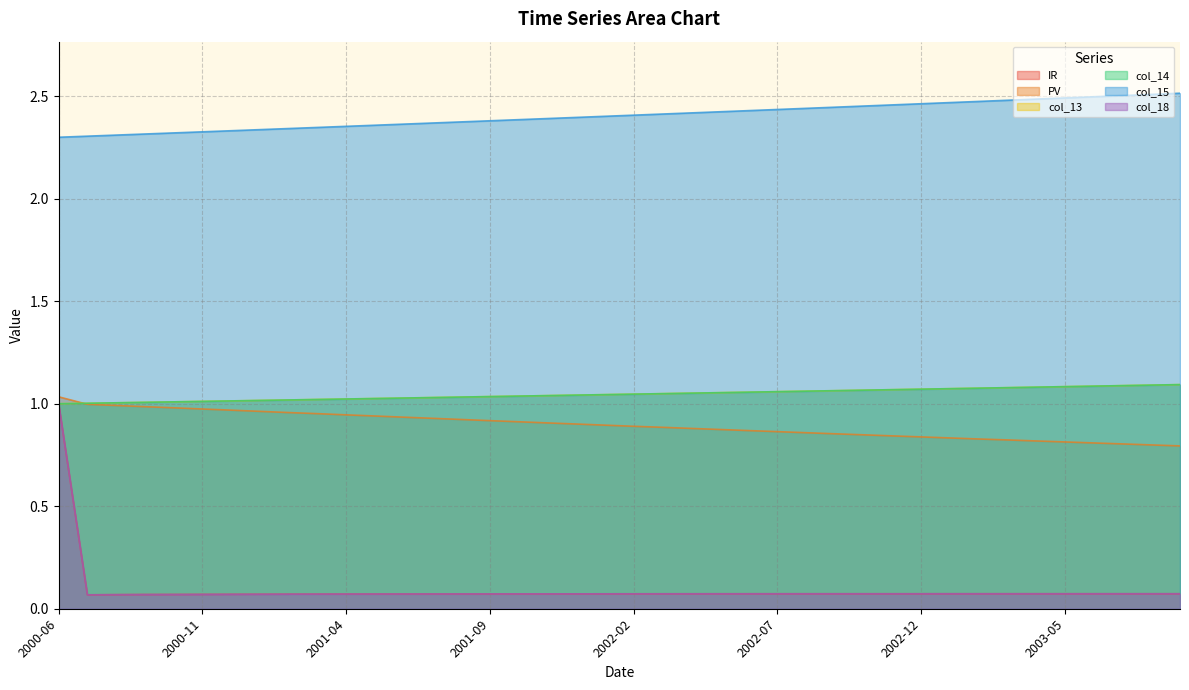

Where is IR nearest to the value 0?

2000-07